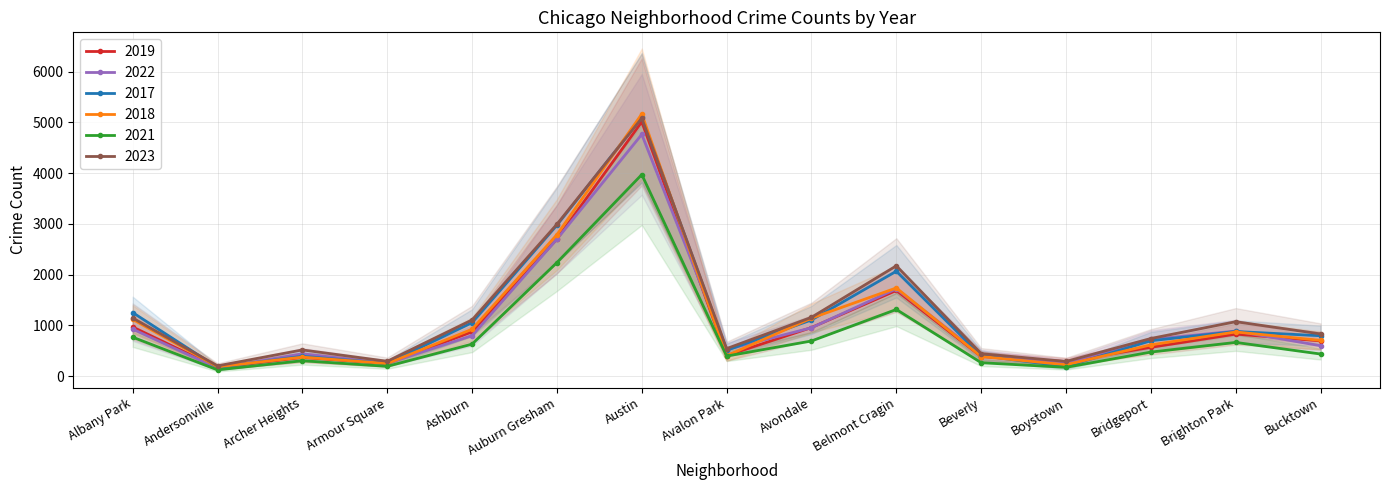

True or false: 2018 and 2021 intersect in this chart.

False